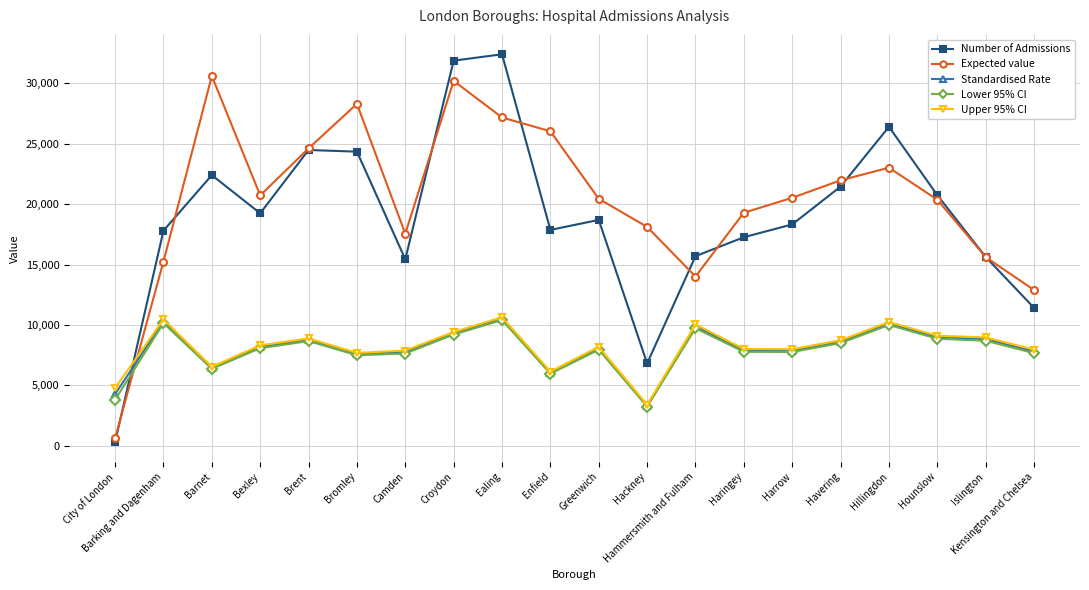

True or false: Number of Admissions and Upper 95% CI intersect in this chart.

True